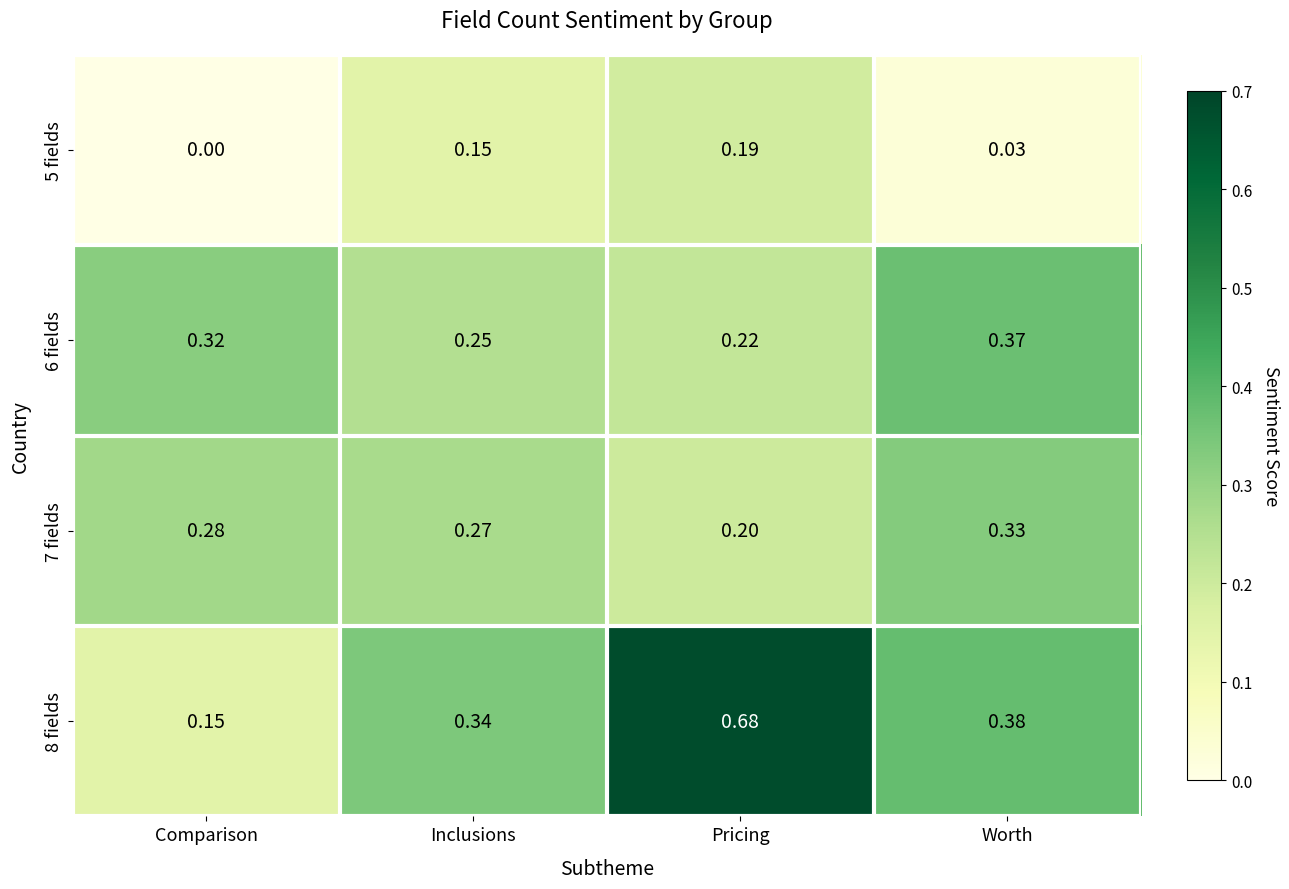

List the labels in order of 7 fields value, largest first.

Worth, Comparison, Inclusions, Pricing